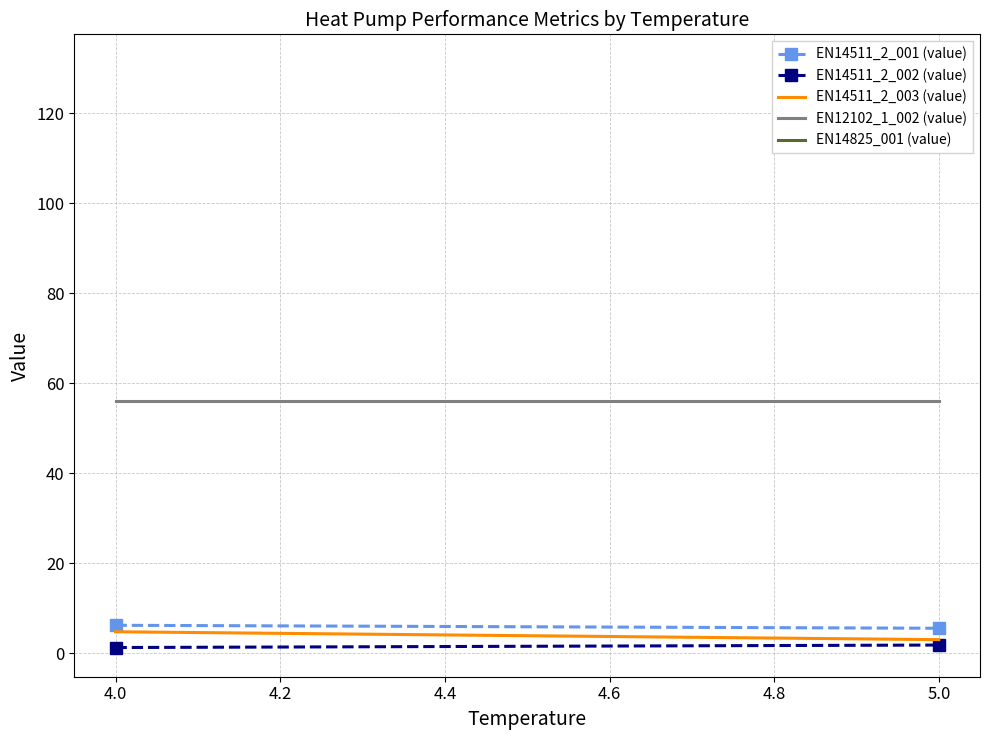

Rank the series by their maximum value, from highest to lowest.

EN12102_1_002 (value), EN14511_2_001 (value), EN14511_2_003 (value), EN14511_2_002 (value)